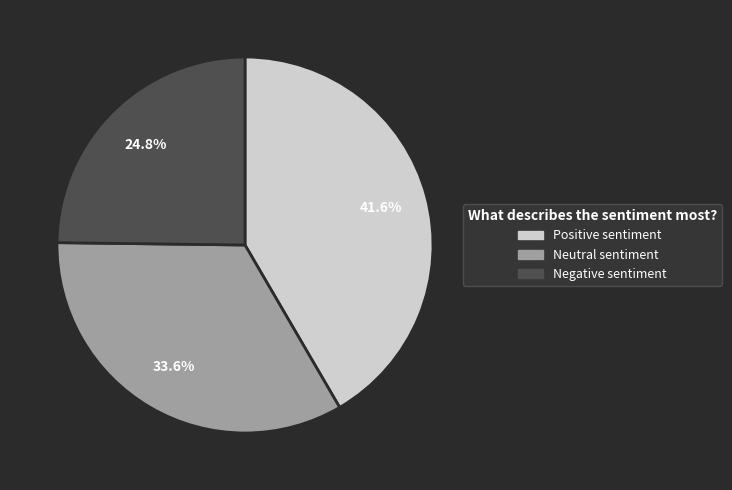

To the nearest percent, what is the average slice percentage?

33%